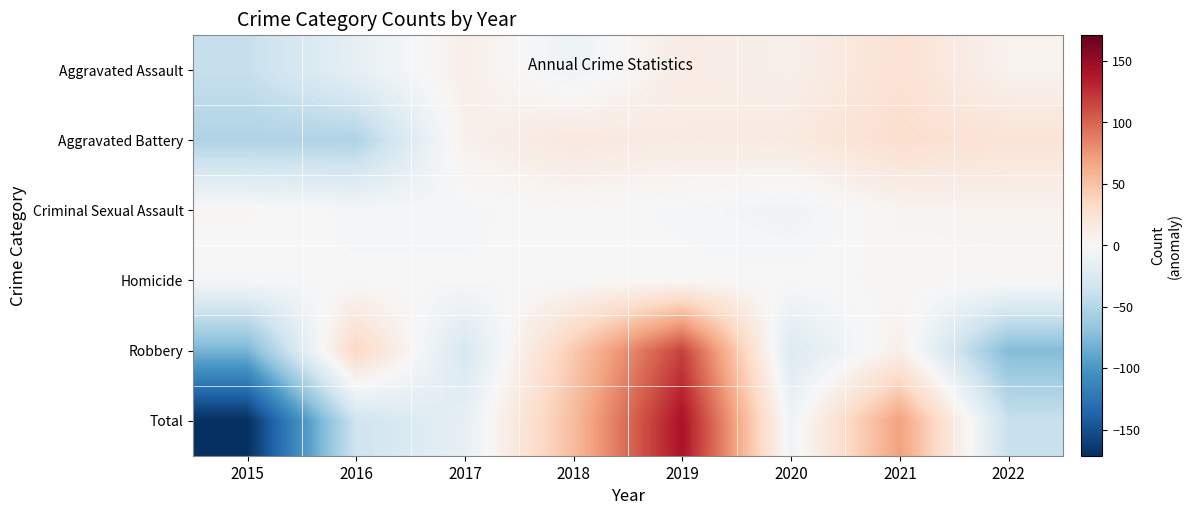

Reading left to right, extract all data points from this chart.

Aggravated Assault: 2015=-39.2	2016=-14.2	2017=9.8	2018=-8.2	2019=12.8	2020=8.8	2021=24.8	2022=5.8
Aggravated Battery: 2015=-52.5	2016=-52.5	2017=7.5	2018=17.5	2019=13.5	2020=15.5	2021=28.5	2022=22.5
Criminal Sexual Assault: 2015=1.9	2016=-2.1	2017=-2.1	2018=0.9	2019=-2.1	2020=-7.1	2021=4.9	2022=5.9
Homicide: 2015=-1.9	2016=-0.9	2017=-0.9	2018=-0.9	2019=0.1	2020=0.1	2021=2.1	2022=2.1
Robbery: 2015=-79.4	2016=35.6	2017=-28.4	2018=44.6	2019=116.6	2020=-24.4	2021=9.6	2022=-74.4
Total: 2015=-171.1	2016=-34.1	2017=-14.1	2018=53.9	2019=140.9	2020=-7.1	2021=69.9	2022=-38.1